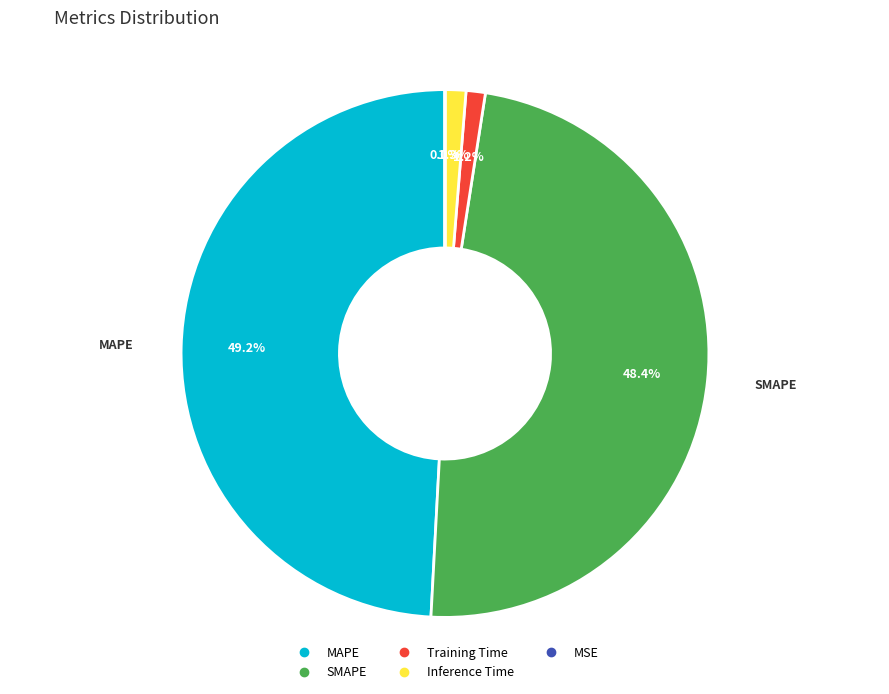

What percentage is the SMAPE slice, to the nearest percent?

48%